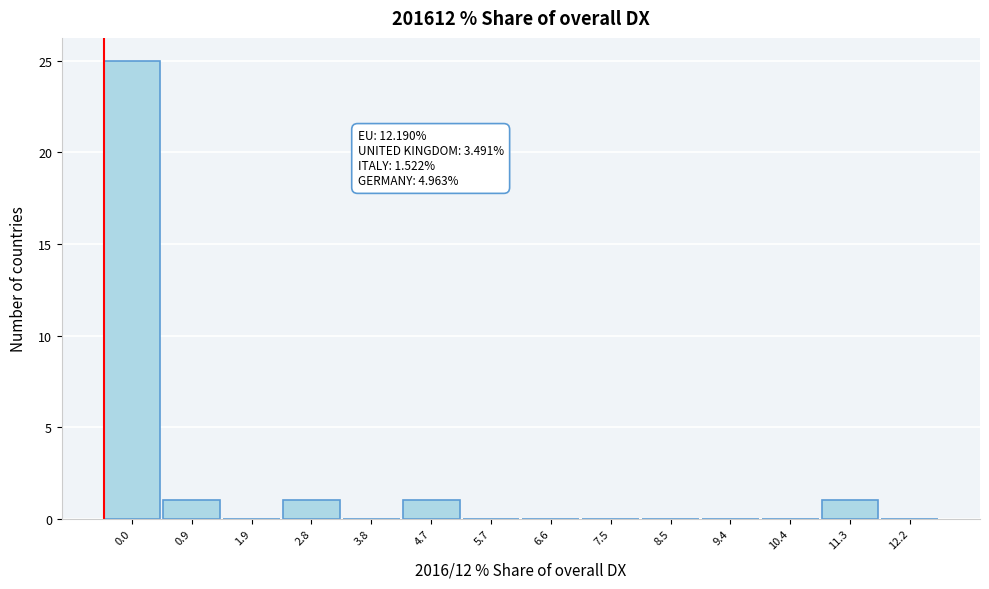

Reading left to right, transcribe all the data shown in this chart.

0.0=25	0.9=1	1.9=0	2.8=1	3.8=0	4.7=1	5.7=0	6.6=0	7.5=0	8.5=0	9.4=0	10.4=0	11.3=1	12.2=0